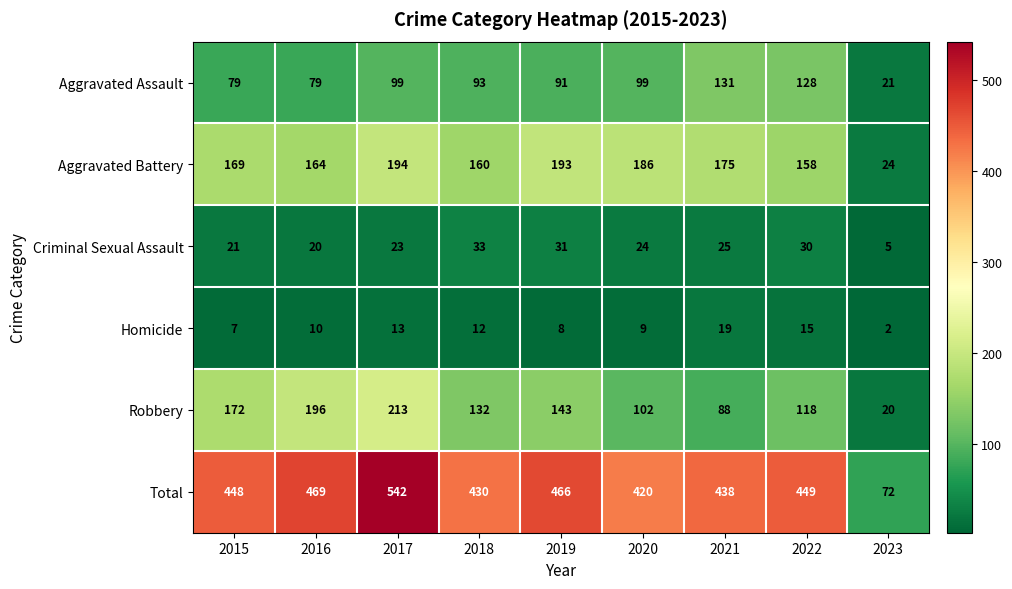

How many categories are shown in the chart?

9